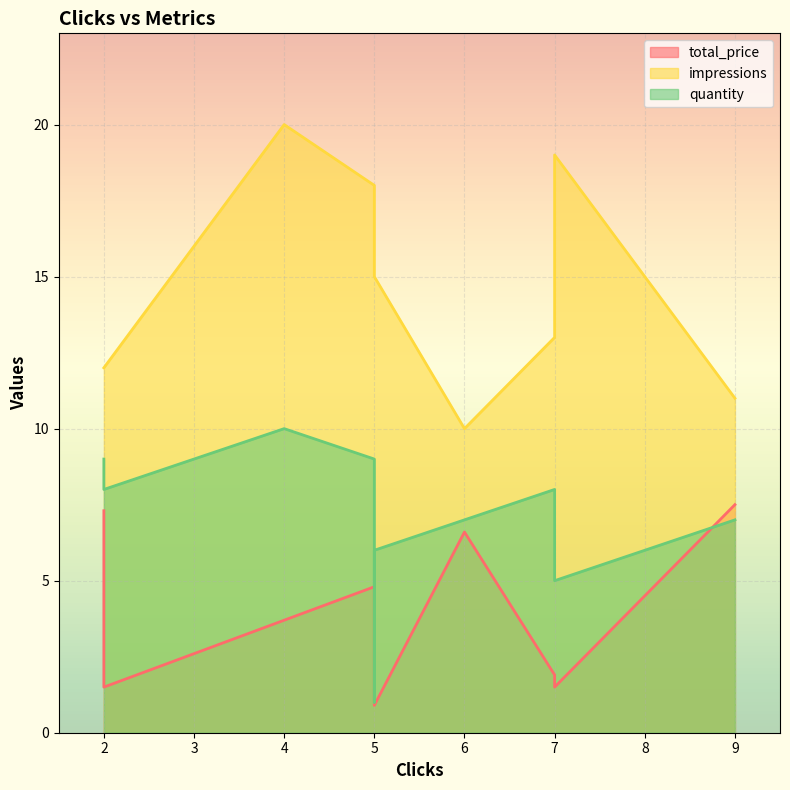

Reading left to right, list all the values displayed in this chart.

total_price: 2=7.3	7=1.9	4=3.7	9=7.5	6=6.6	7=1.5	5=4.8	2=1.5	5=0.9	5=4.2
impressions: 2=12.0	7=13.0	4=20.0	9=11.0	6=10.0	7=19.0	5=18.0	2=12.0	5=15.0	5=15.0
quantity: 2=9.0	7=8.0	4=10.0	9=7.0	6=7.0	7=5.0	5=9.0	2=8.0	5=6.0	5=1.0